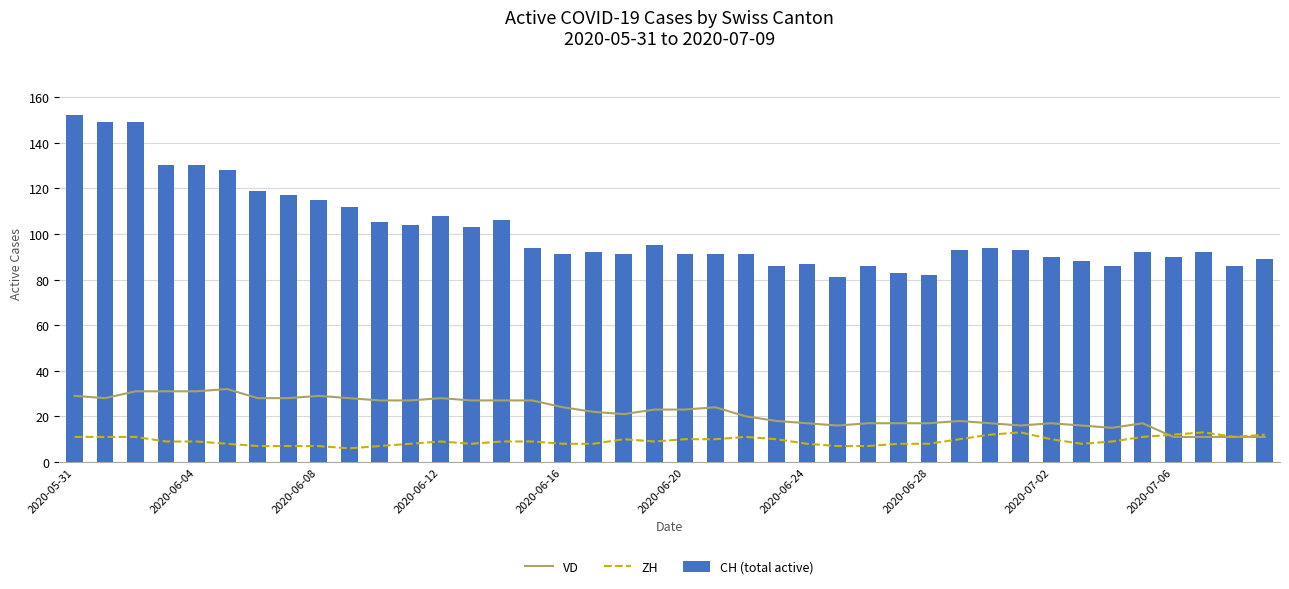

What is the average value of the CH (total active) series?

102